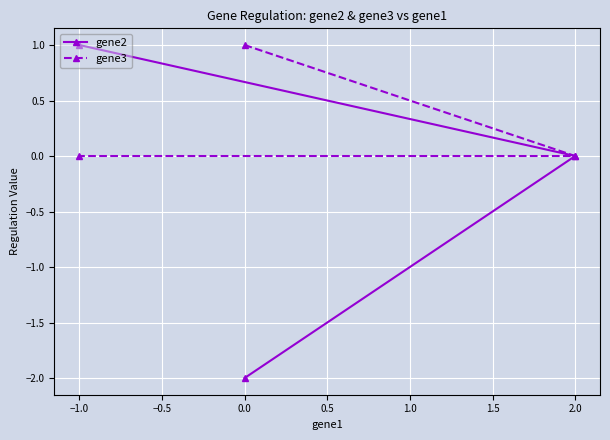

At which category is the sum across all series the highest?

−1.0